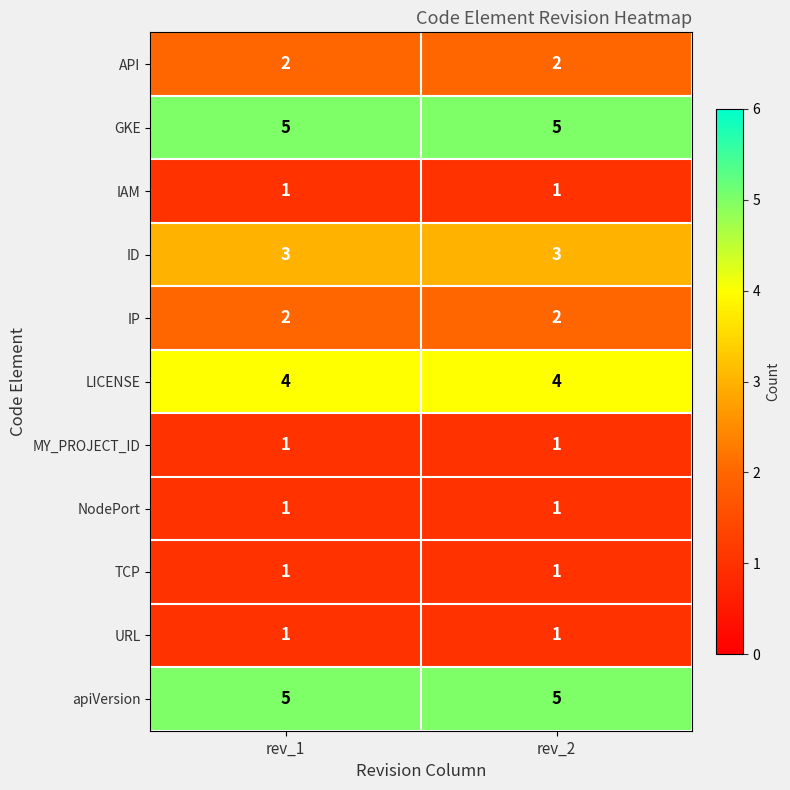

How many distinct data groups are displayed?

11